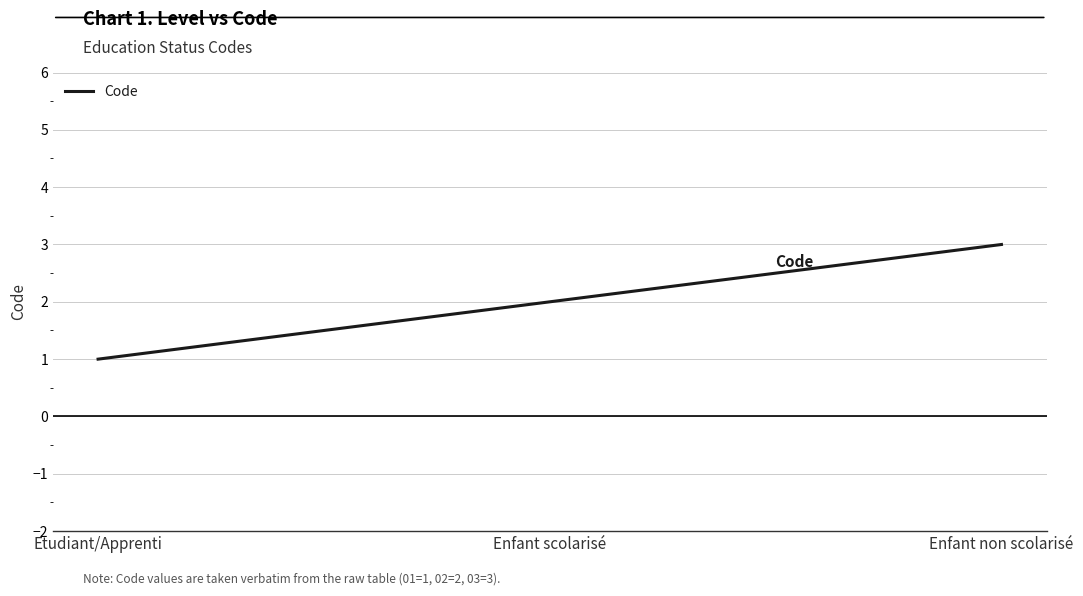

Rank the categories by value from highest to lowest.

Enfant non scolarisé, Enfant scolarisé, Etudiant/Apprenti